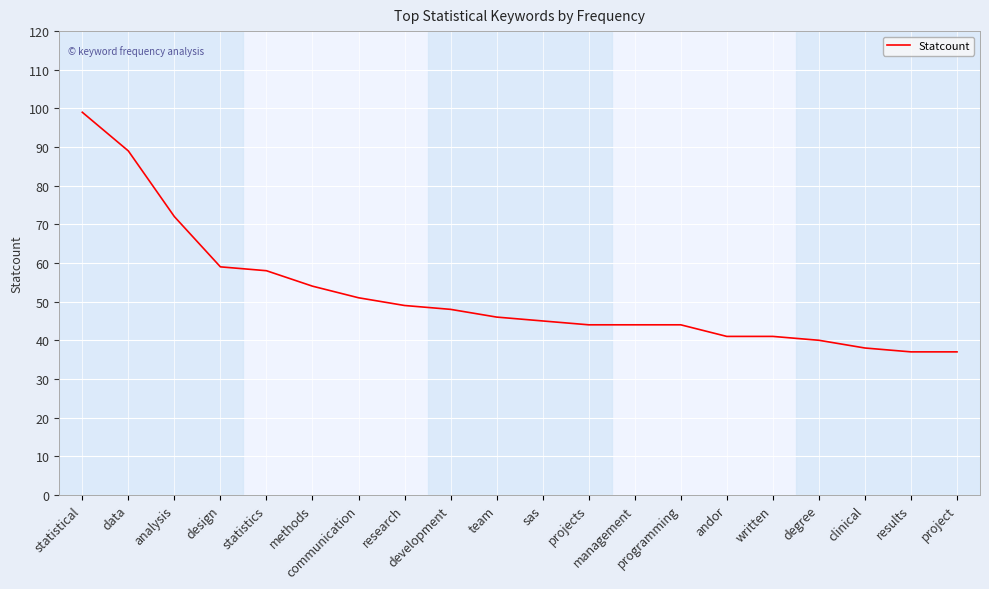

Between analysis and development, which is larger?

analysis